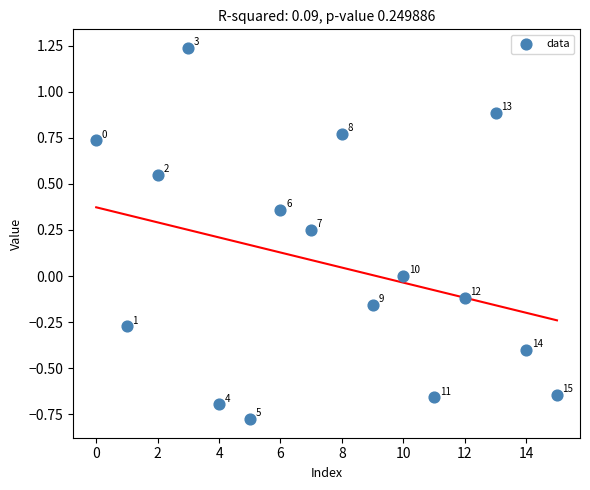

What is the range of Y values (max minus min)?

2.0